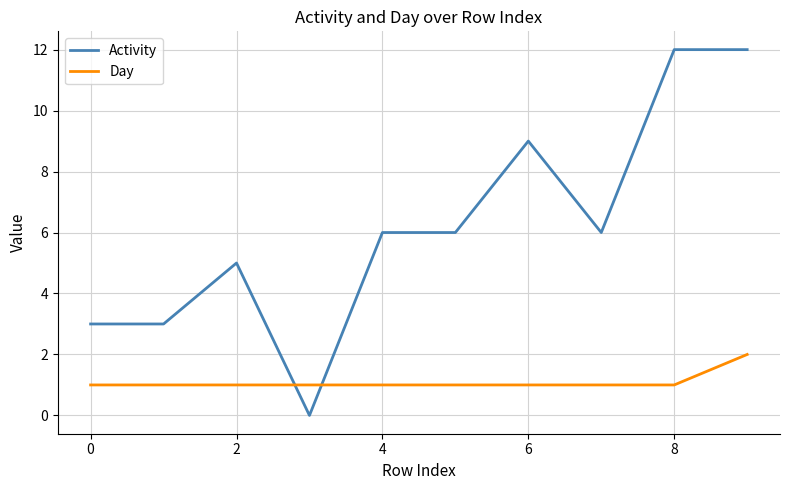

True or false: Day and Activity intersect in this chart.

True